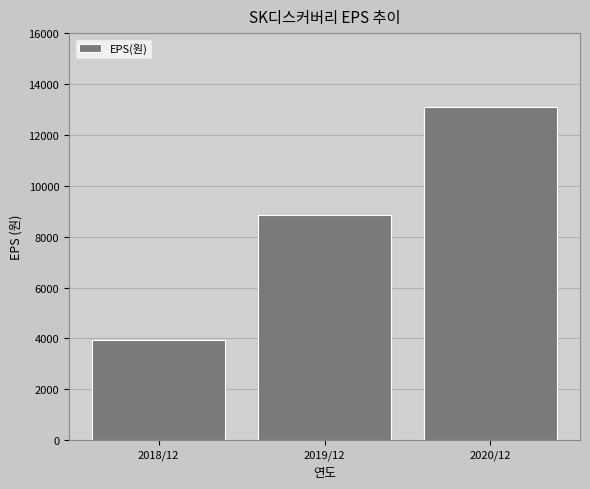

Reading right to left, what are all the values shown in this chart?

2020/12=13091	2019/12=8844	2018/12=3936